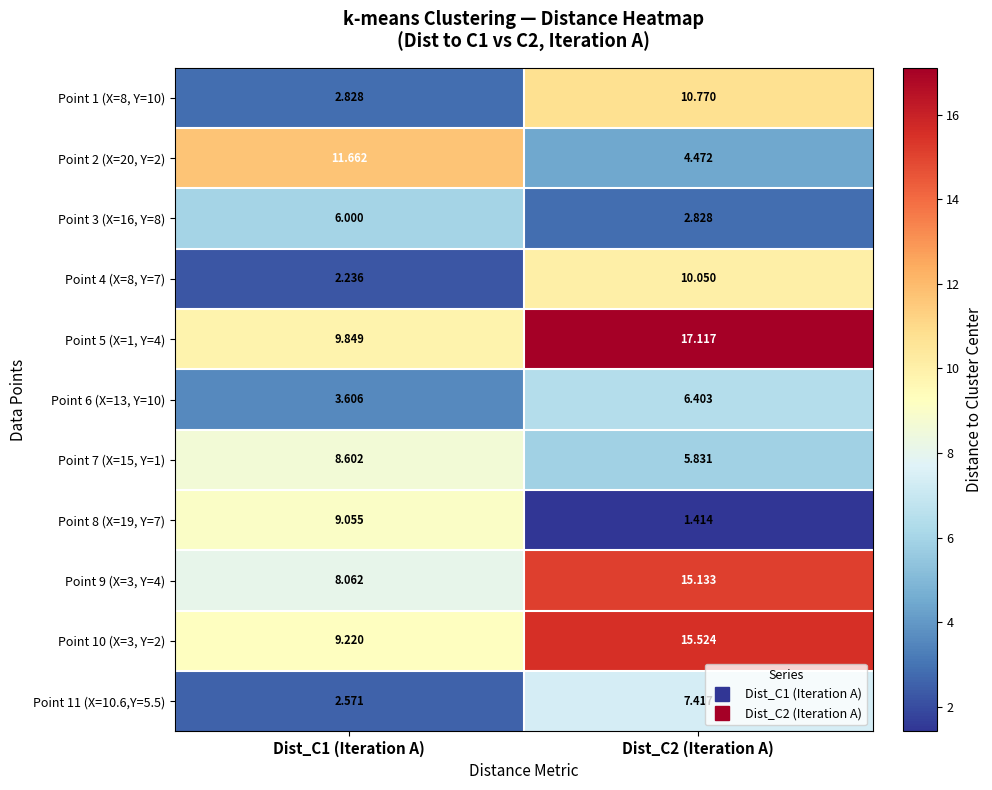

Which has a higher value, Dist_C1 (Iteration A) or Dist_C2 (Iteration A)?

Dist_C2 (Iteration A)